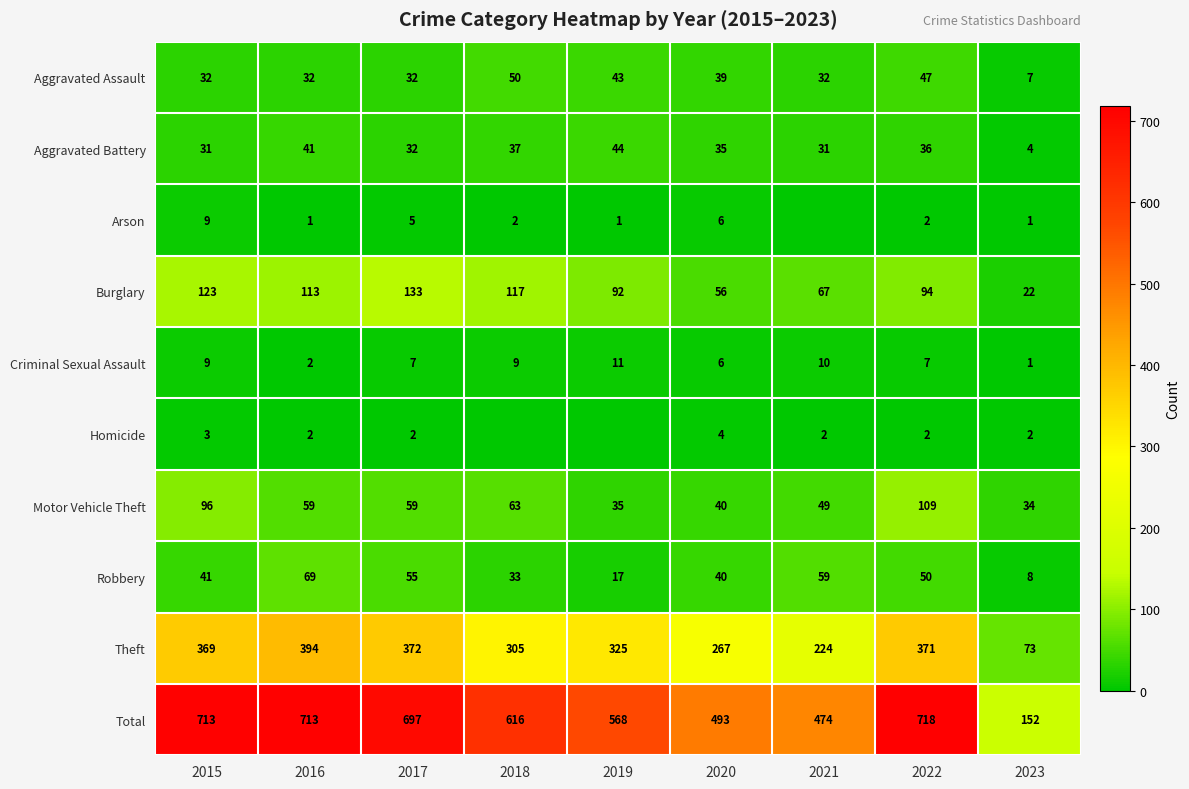

What is the sum of all Aggravated Assault values?

314